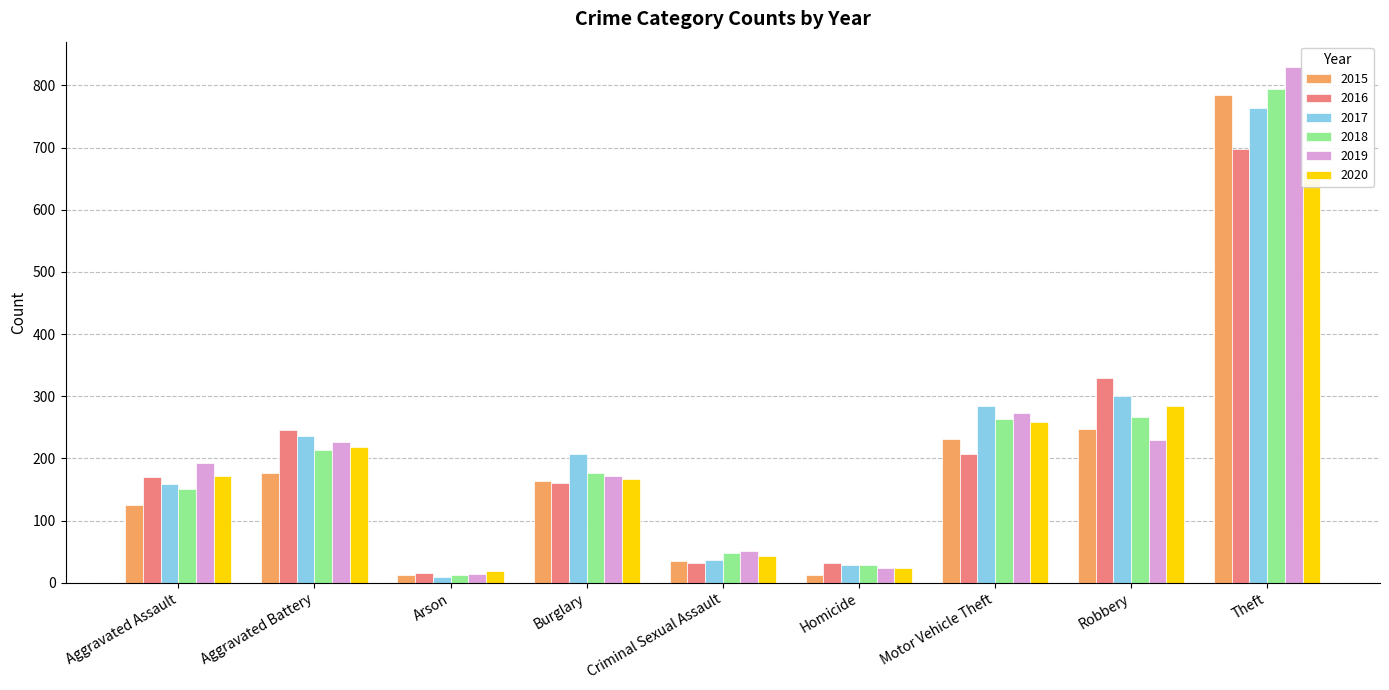

What is the sum of all 2020 values?

1845